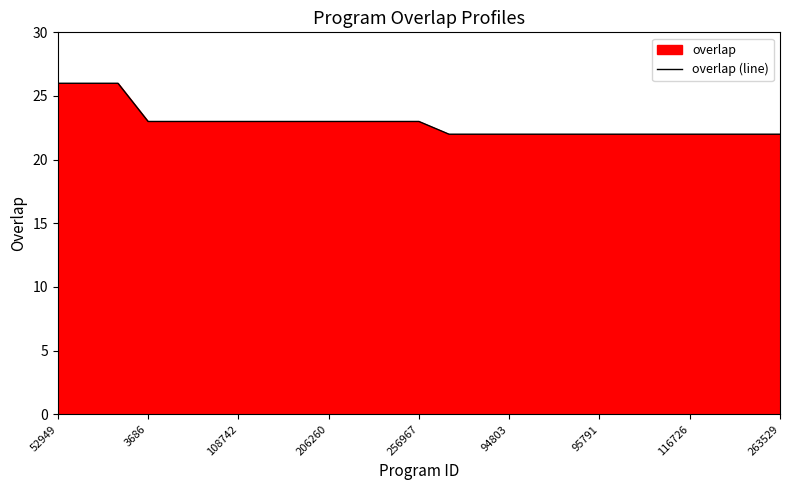

What is the difference between the maximum and minimum values?

4